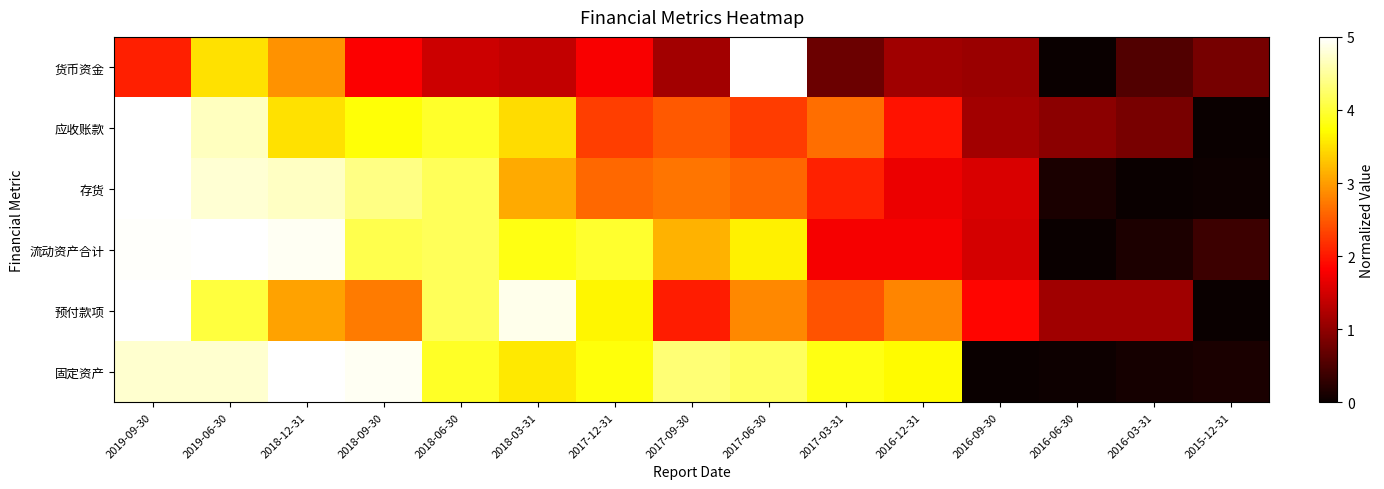

Reading right to left, list all the values displayed in this chart.

货币资金: 2015-12-31=0.2	2016-03-31=0.1	2016-06-30=0.0	2016-09-30=0.2	2016-12-31=0.2	2017-03-31=0.1	2017-06-30=1.0	2017-09-30=0.2	2017-12-31=0.4	2018-03-31=0.3	2018-06-30=0.3	2018-09-30=0.4	2018-12-31=0.6	2019-06-30=0.7	2019-09-30=0.4
应收账款: 2015-12-31=0.0	2016-03-31=0.2	2016-06-30=0.2	2016-09-30=0.2	2016-12-31=0.4	2017-03-31=0.5	2017-06-30=0.5	2017-09-30=0.5	2017-12-31=0.5	2018-03-31=0.7	2018-06-30=0.8	2018-09-30=0.8	2018-12-31=0.7	2019-06-30=0.9	2019-09-30=1.0
存货: 2015-12-31=0.0	2016-03-31=0.0	2016-06-30=0.0	2016-09-30=0.3	2016-12-31=0.3	2017-03-31=0.4	2017-06-30=0.5	2017-09-30=0.5	2017-12-31=0.5	2018-03-31=0.6	2018-06-30=0.8	2018-09-30=0.9	2018-12-31=0.9	2019-06-30=1.0	2019-09-30=1.0
流动资产合计: 2015-12-31=0.1	2016-03-31=0.0	2016-06-30=0.0	2016-09-30=0.3	2016-12-31=0.4	2017-03-31=0.4	2017-06-30=0.7	2017-09-30=0.6	2017-12-31=0.8	2018-03-31=0.8	2018-06-30=0.8	2018-09-30=0.8	2018-12-31=1.0	2019-06-30=1.0	2019-09-30=1.0
预付款项: 2015-12-31=0.0	2016-03-31=0.2	2016-06-30=0.2	2016-09-30=0.4	2016-12-31=0.6	2017-03-31=0.5	2017-06-30=0.6	2017-09-30=0.4	2017-12-31=0.7	2018-03-31=1.0	2018-06-30=0.8	2018-09-30=0.6	2018-12-31=0.6	2019-06-30=0.8	2019-09-30=1.0
固定资产: 2015-12-31=0.0	2016-03-31=0.0	2016-06-30=0.0	2016-09-30=0.0	2016-12-31=0.7	2017-03-31=0.8	2017-06-30=0.8	2017-09-30=0.9	2017-12-31=0.8	2018-03-31=0.7	2018-06-30=0.8	2018-09-30=1.0	2018-12-31=1.0	2019-06-30=1.0	2019-09-30=1.0